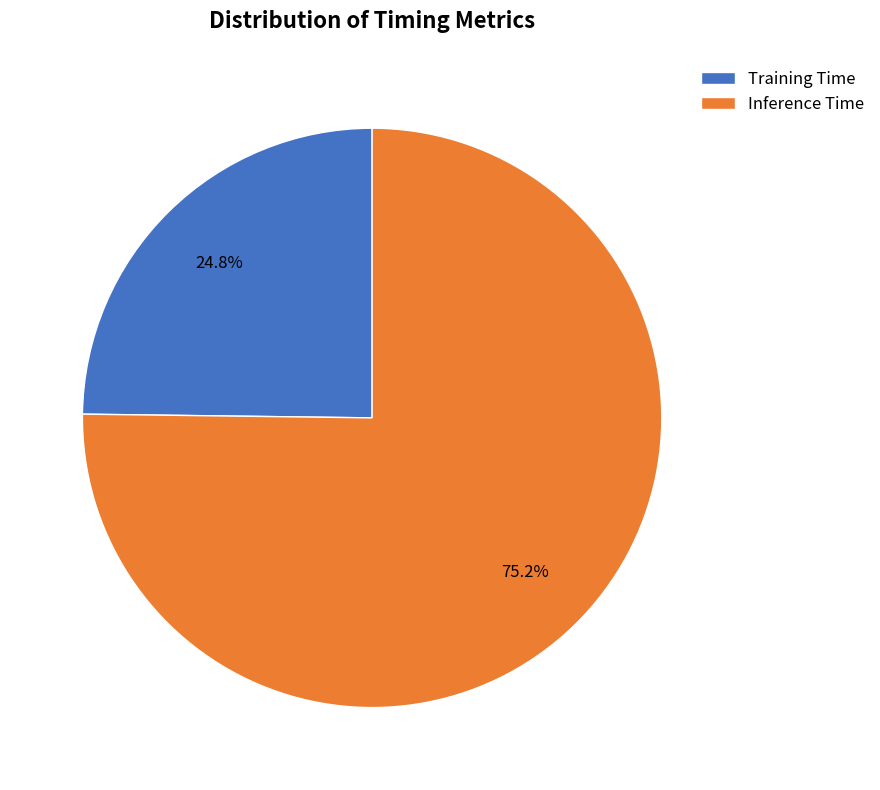

Is it true that Training Time is 12% of the pie?

False